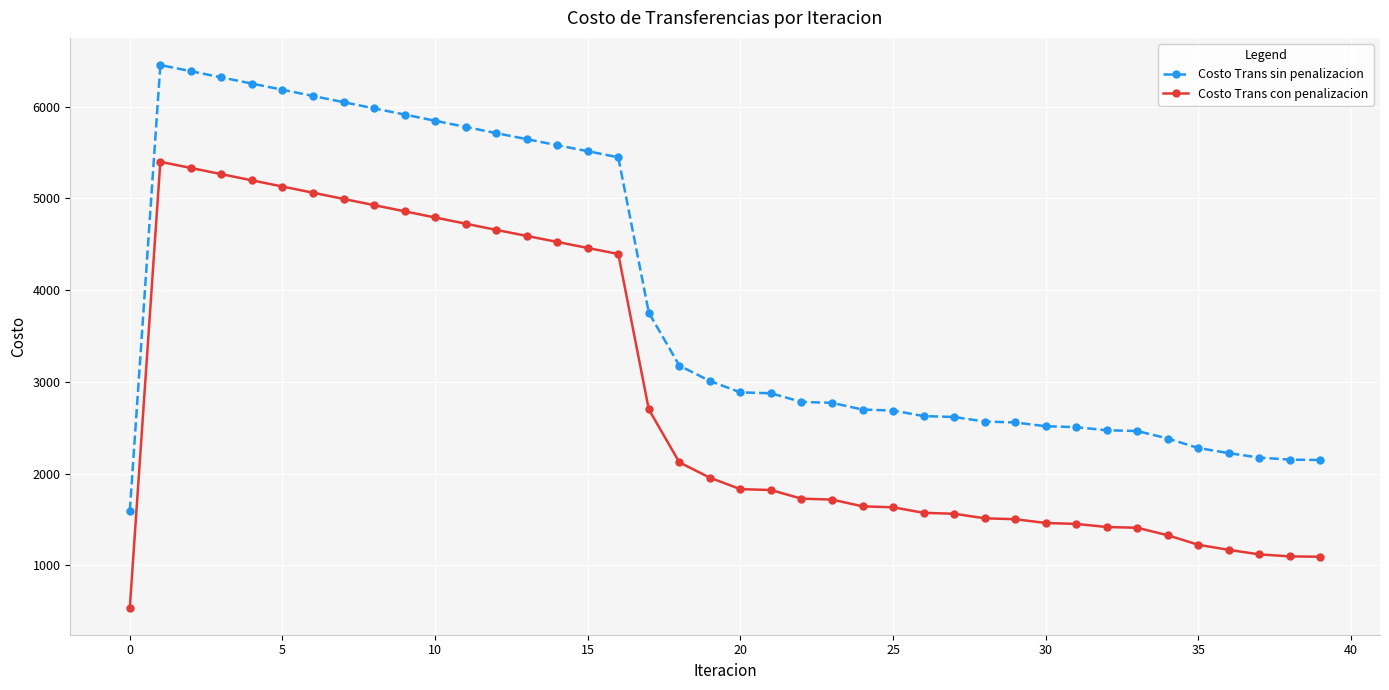

What is the difference between the maximum and minimum values in the Costo Trans sin penalizacion series?

4858.6